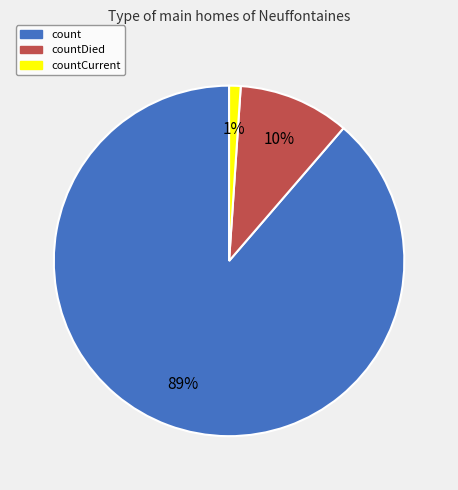

To the nearest percent, what is the difference between the largest and smallest slice percentages?

88%